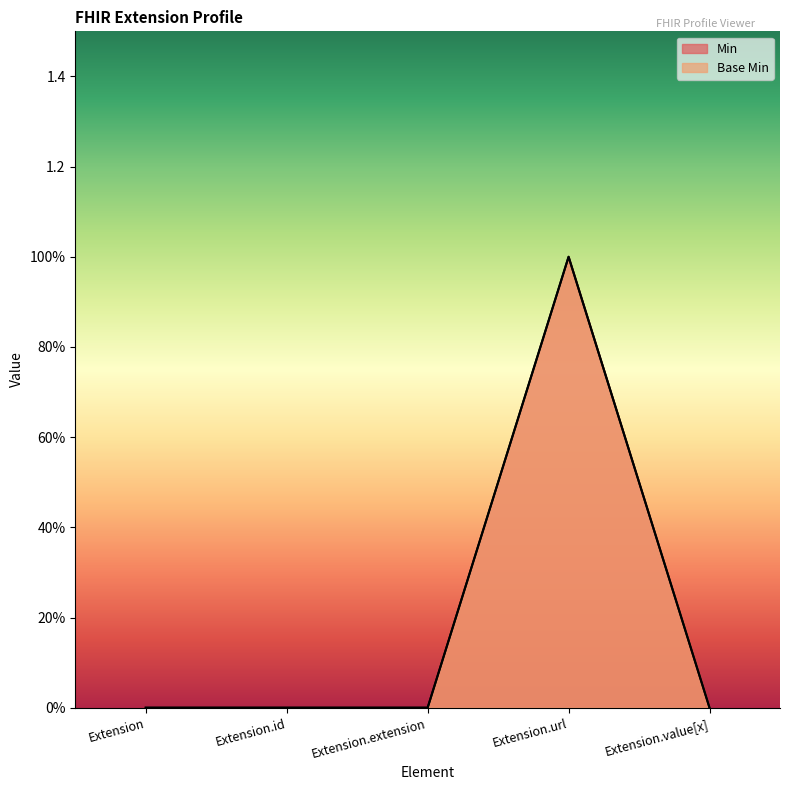

How many data points in Base Min are above 0?

1